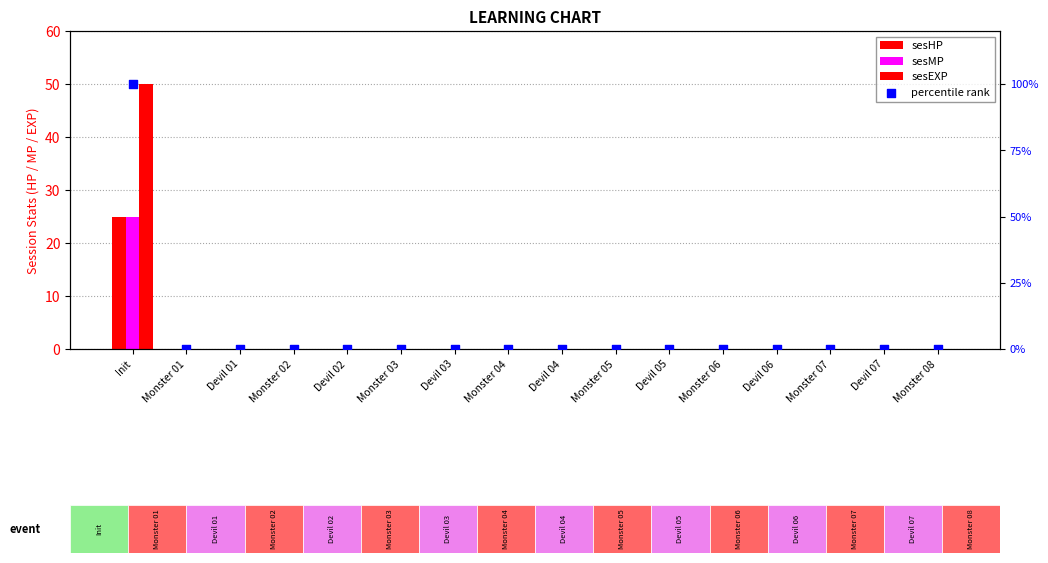

What are all the series names shown in the legend?

sesHP, sesMP, sesEXP, percentile rank